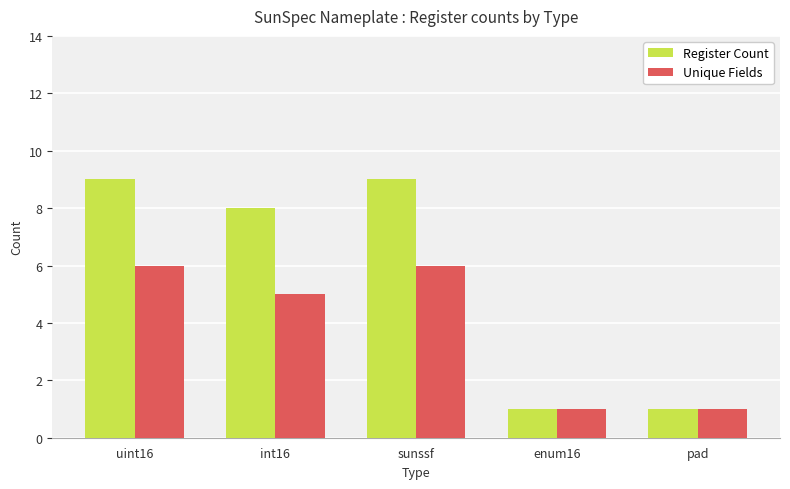

Count the number of categories in the chart.

5